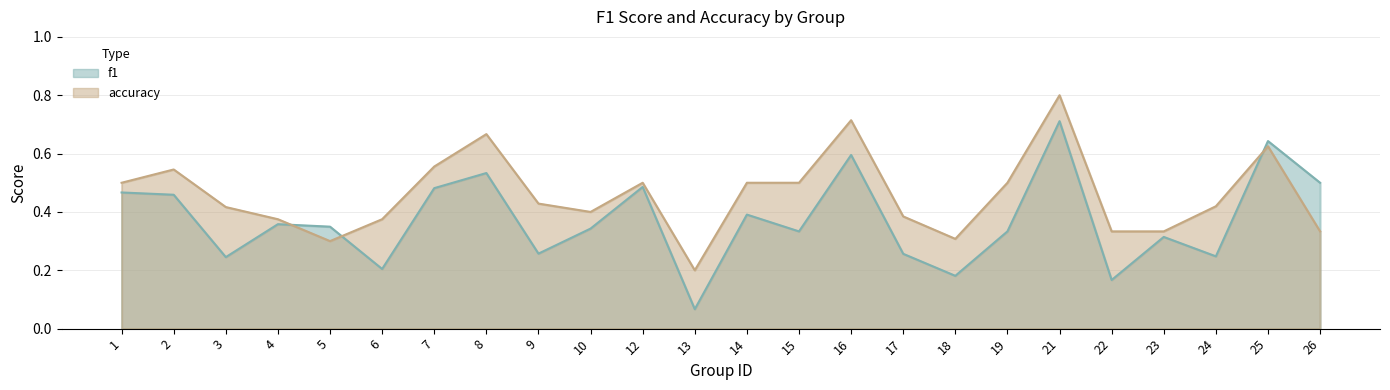

How many categories are shown in the chart?

24